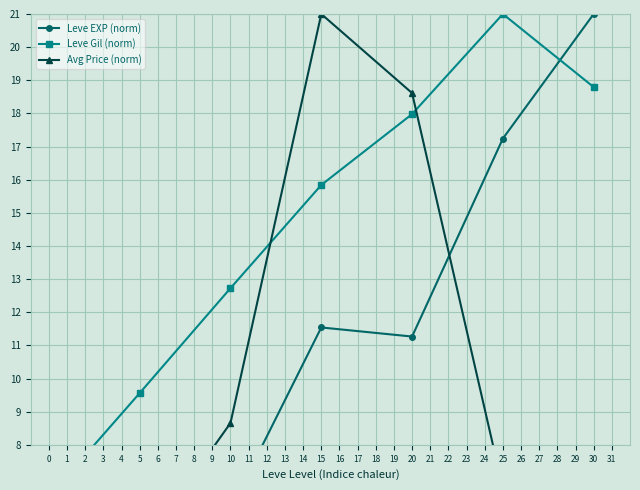

At 15, list the series in order from smallest to largest.

Leve EXP (norm), Leve Gil (norm), Avg Price (norm)